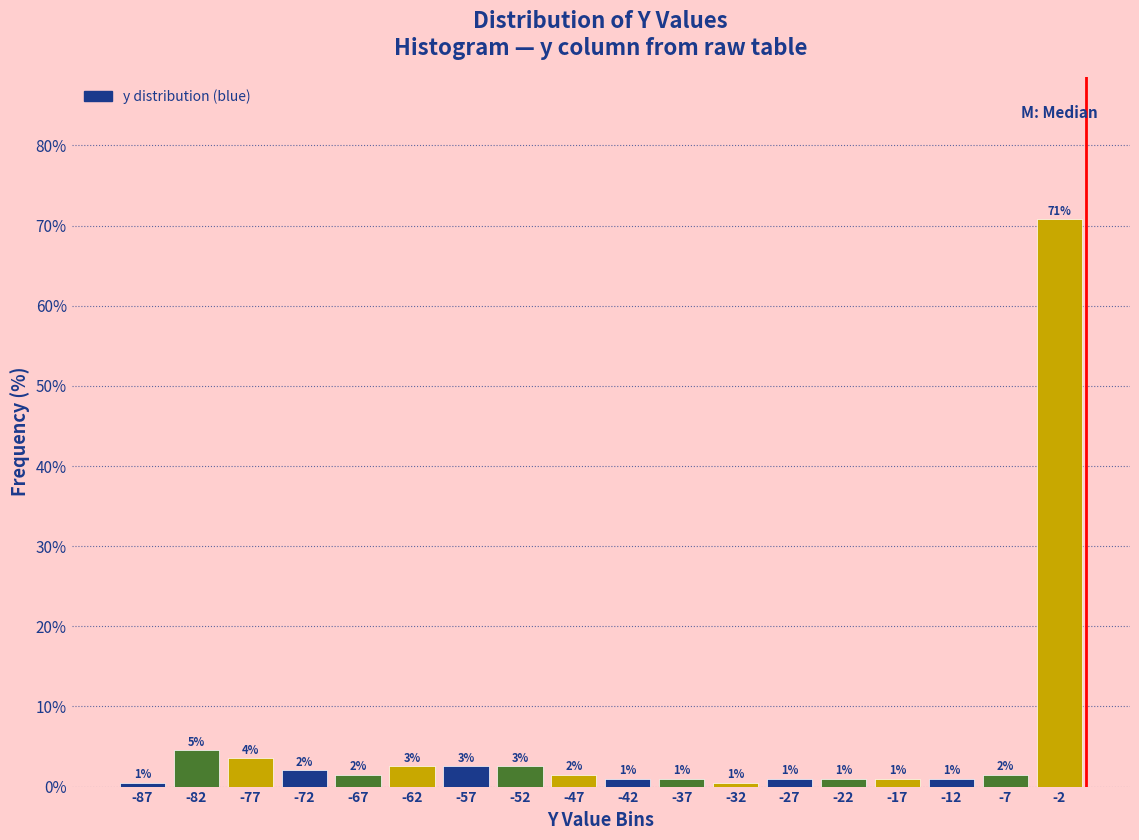

Over which range of the x-axis is the bar tallest?

-5 to 0